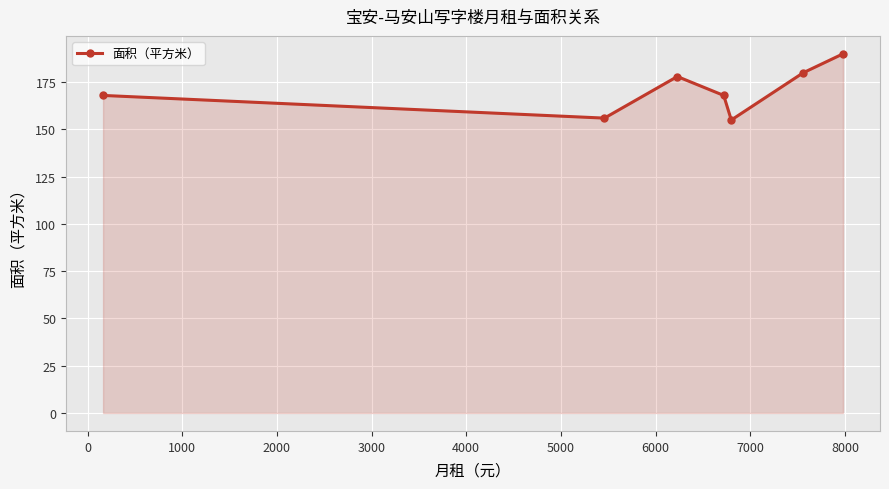

What is the sum of all values?

1195